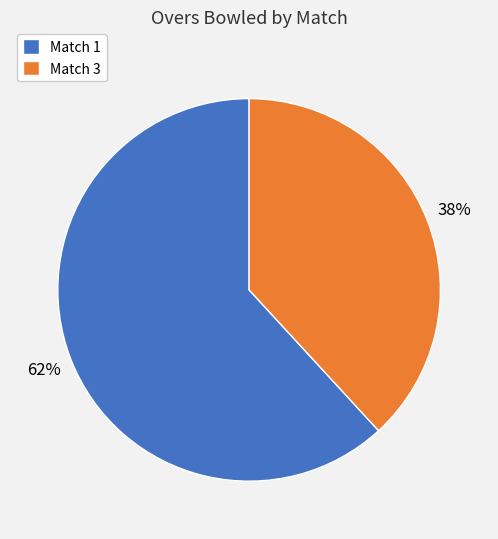

Which slice is the smallest?

Match 3